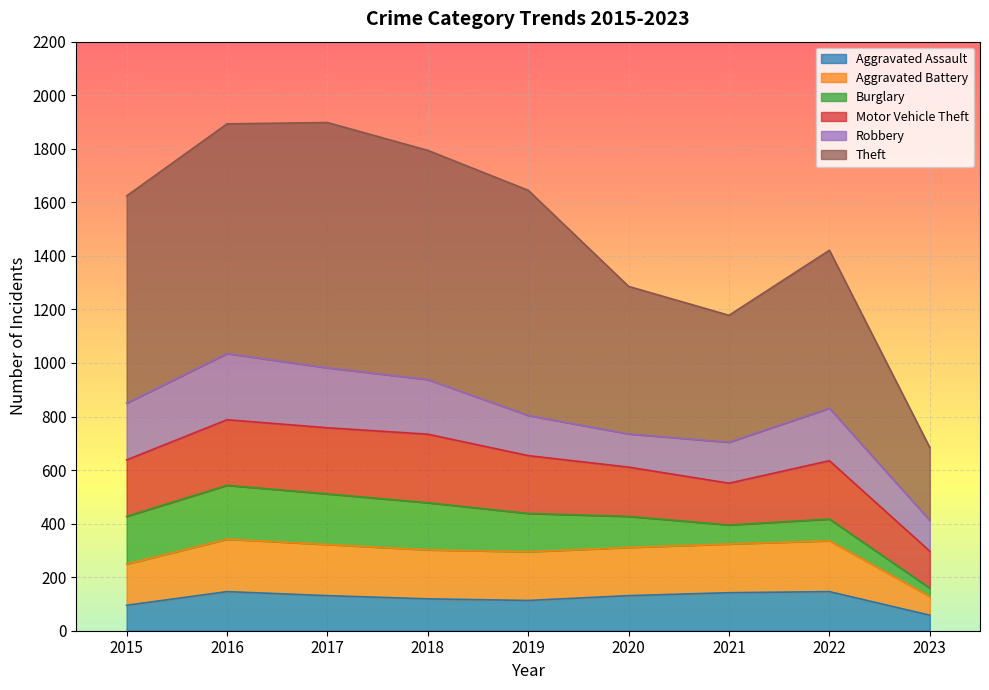

At which label does Aggravated Assault reach its peak?

2016